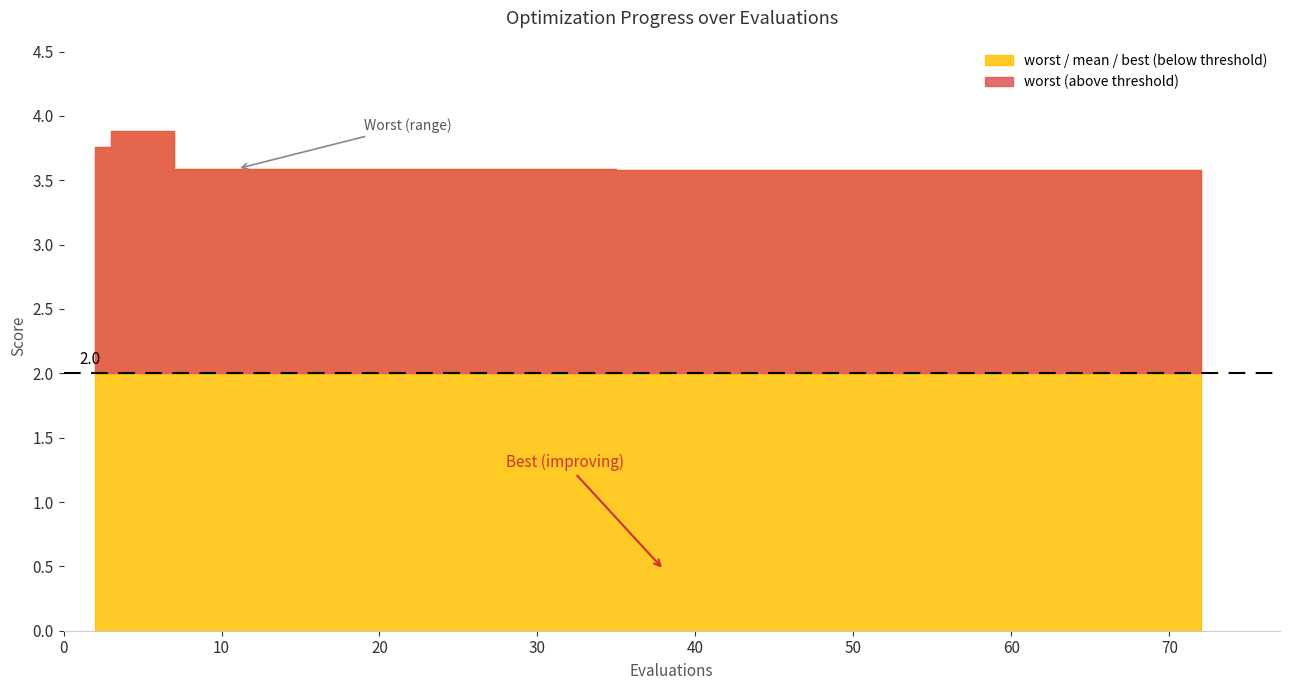

What is the maximum value for mean?

3.5